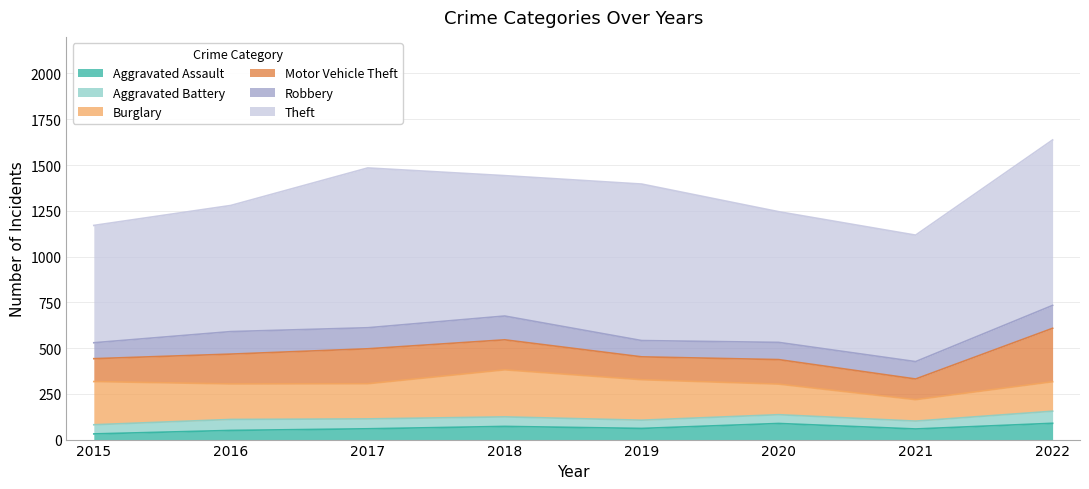

What is the difference between the second highest and minimum values in the Aggravated Assault series?

57